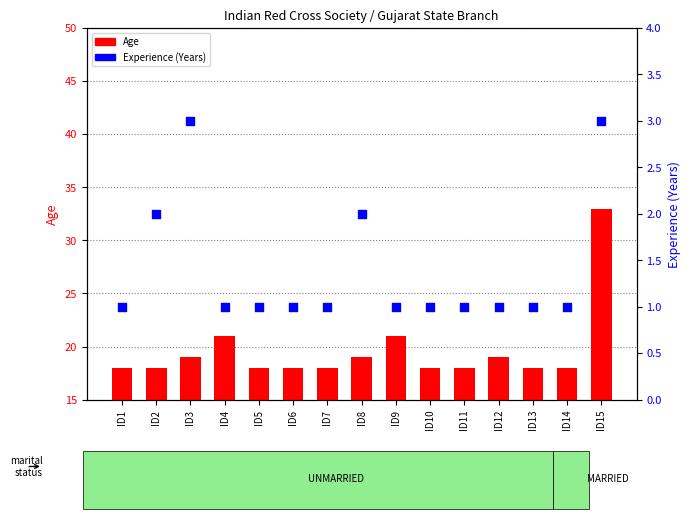

What are all the series names shown in the legend?

Age, Experience (Years)